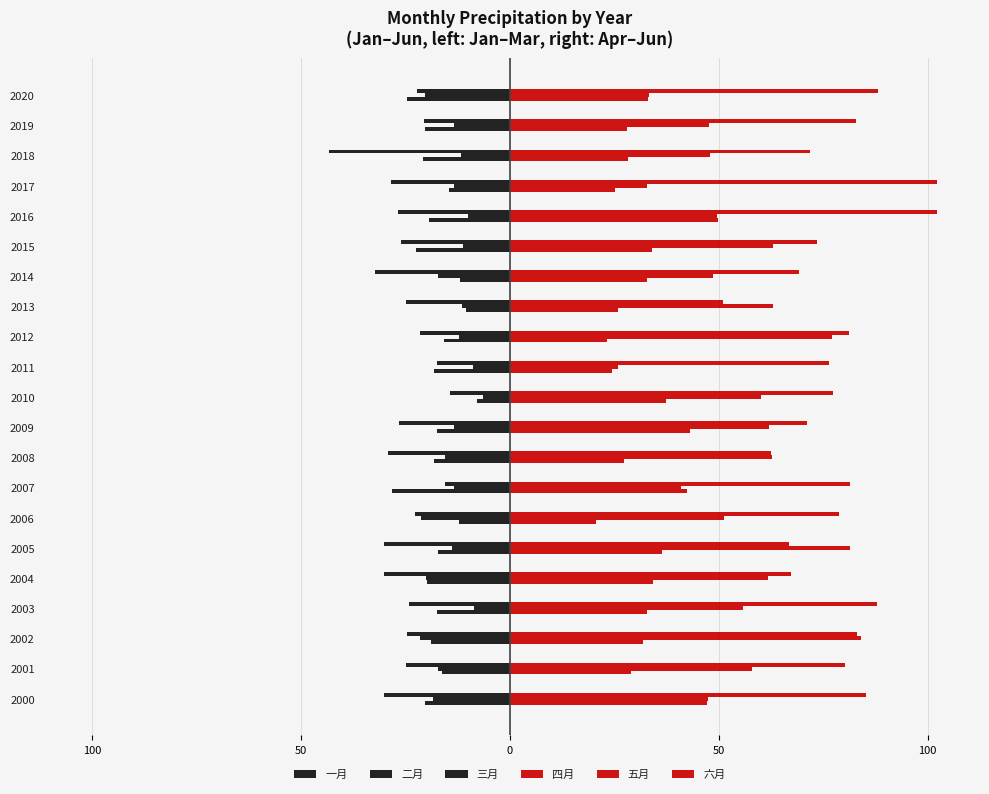

At which category does the chart reach its peak across all series?

2016